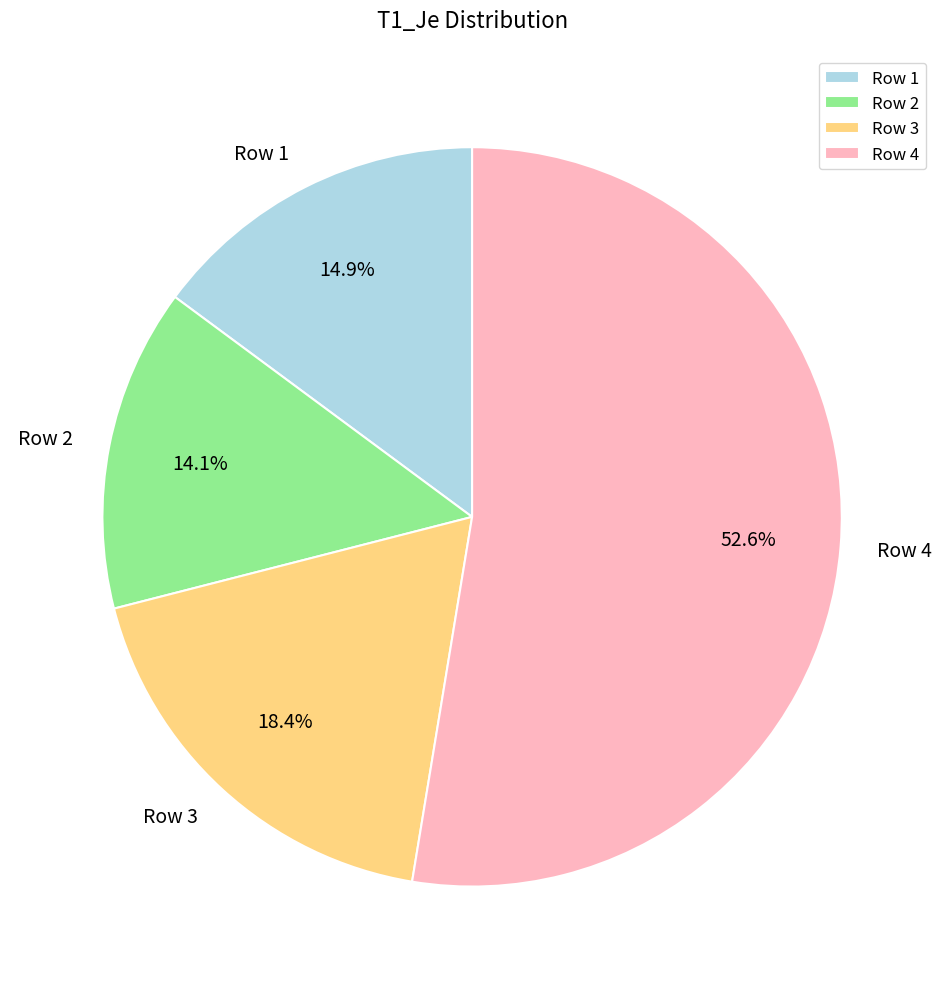

What percentage is the Row 4 slice, to the nearest percent?

53%